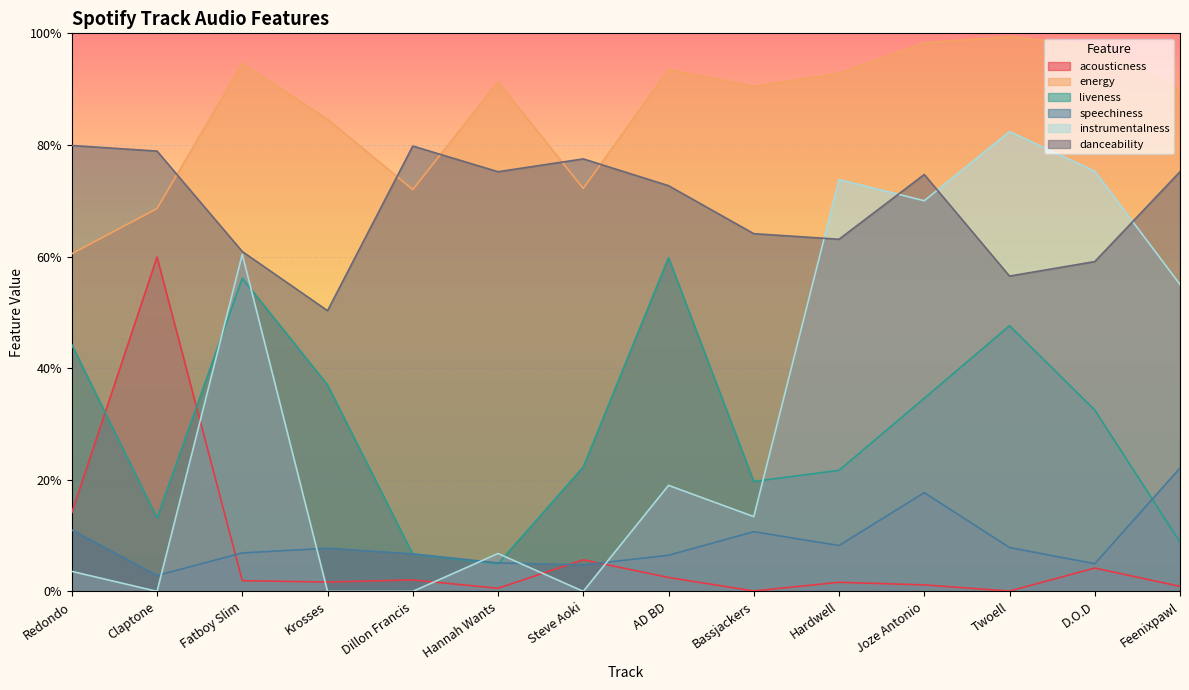

Which category has the highest value in the instrumentalness series?

Twoell